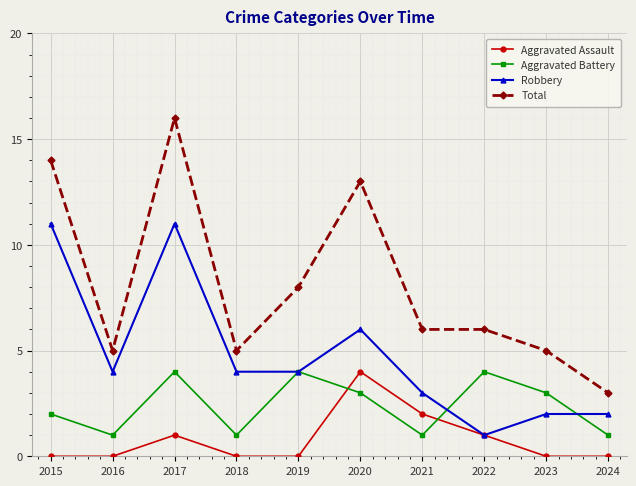

True or false: Robbery has a value of 11 at 2017.

True